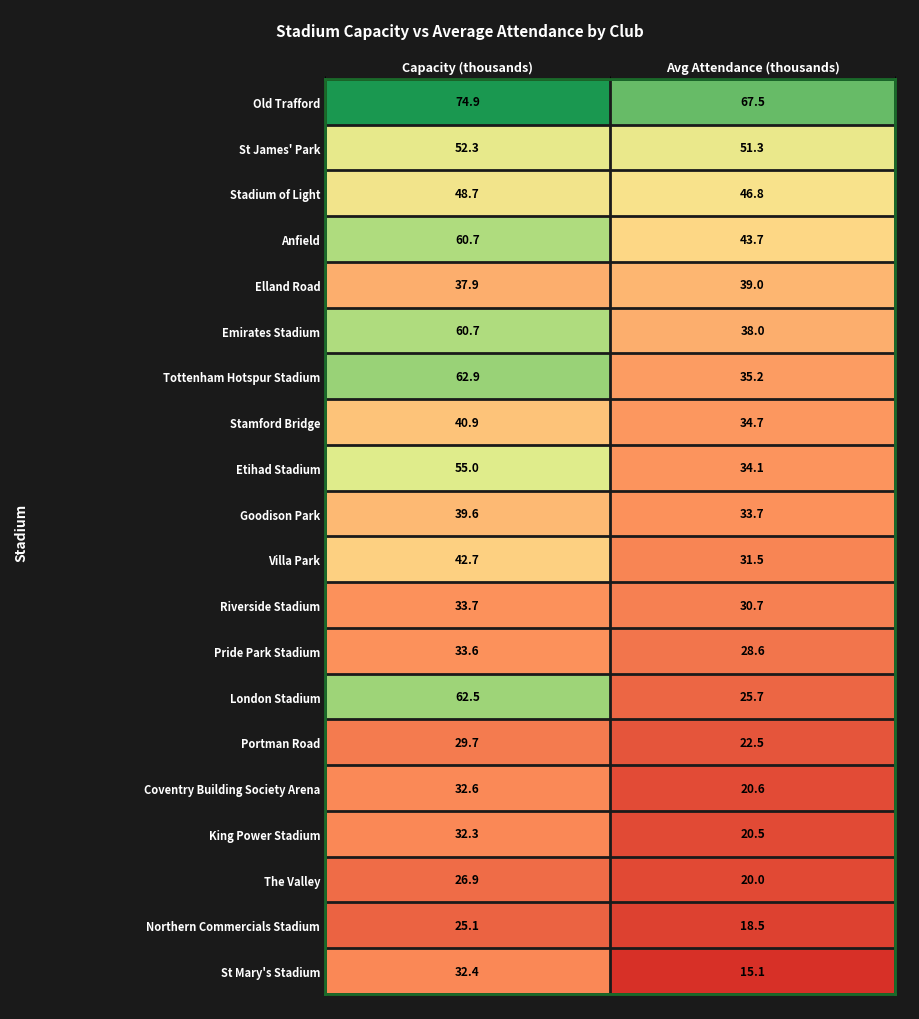

What is the total value across all series at Avg Attendance (thousands)?

657.7